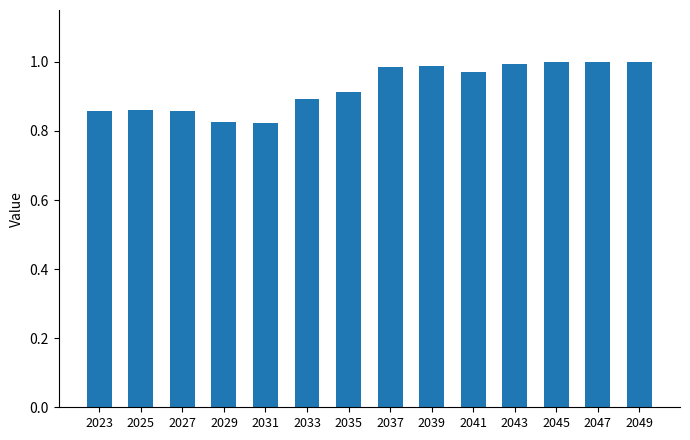

Between 2025 and 2031, which is larger?

2025